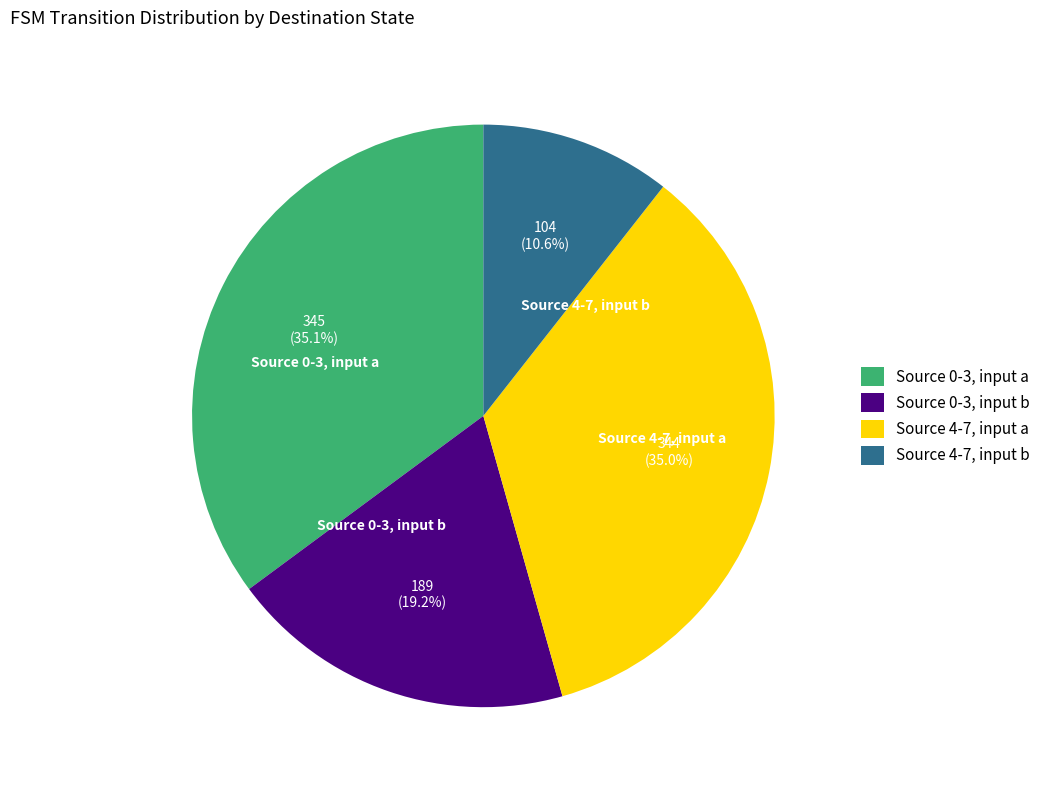

Rank the categories by value from highest to lowest.

Source 0-3, input a, Source 4-7, input a, Source 0-3, input b, Source 4-7, input b